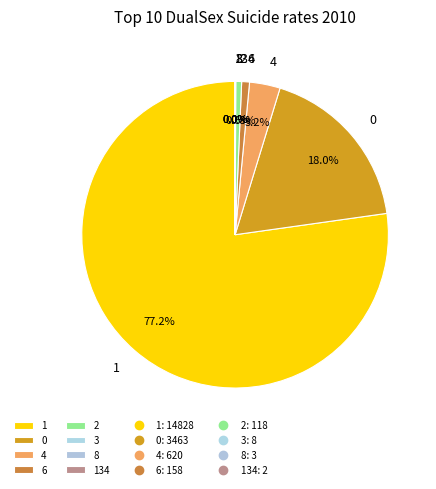

To the nearest percent, what is the average slice percentage?

12%